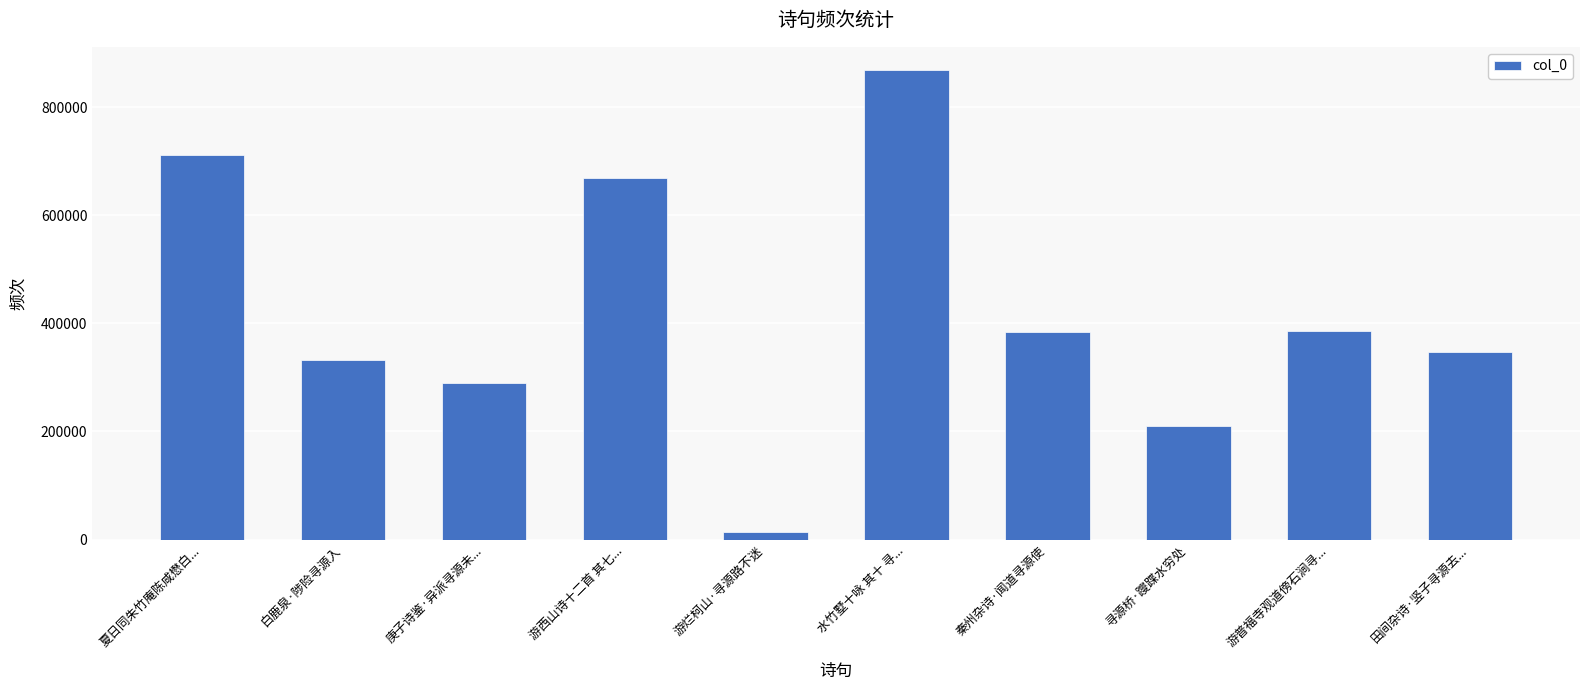

What position from the right is 白鹿泉·陟险寻源入?

9